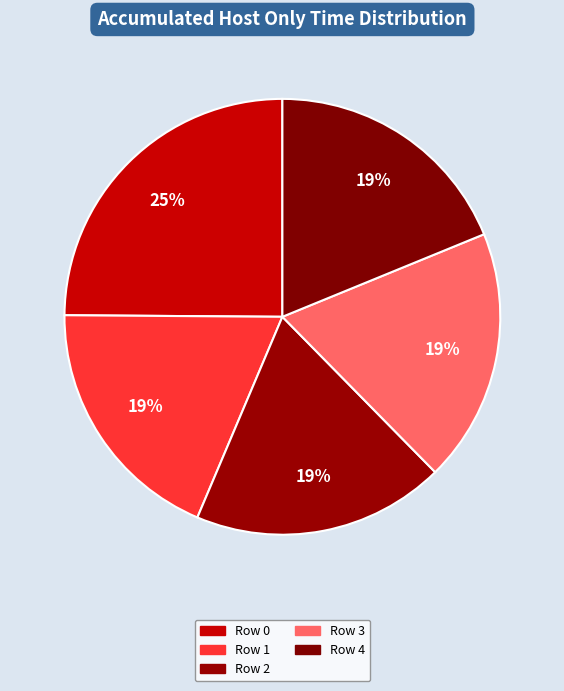

Count the number of slices in the pie.

5